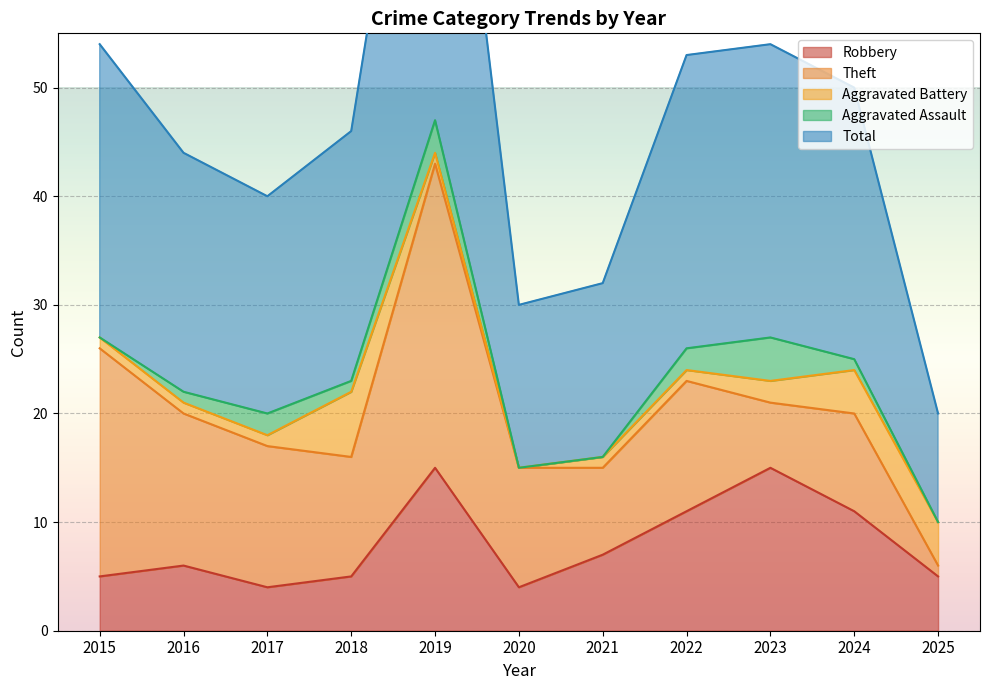

What is the value of the Robbery point at the 1st from the left?

5